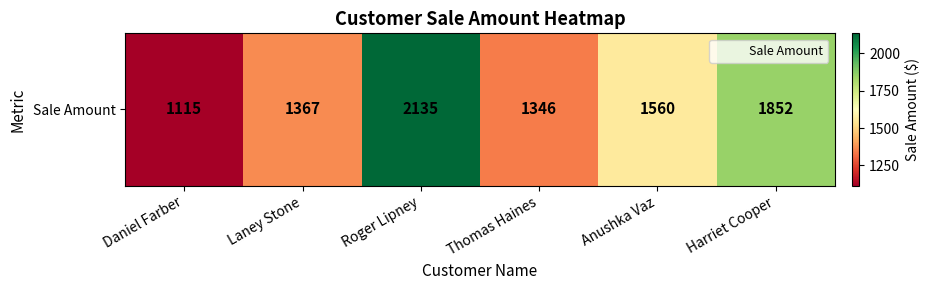

What is the difference between the values at Laney Stone and Daniel Farber?

252